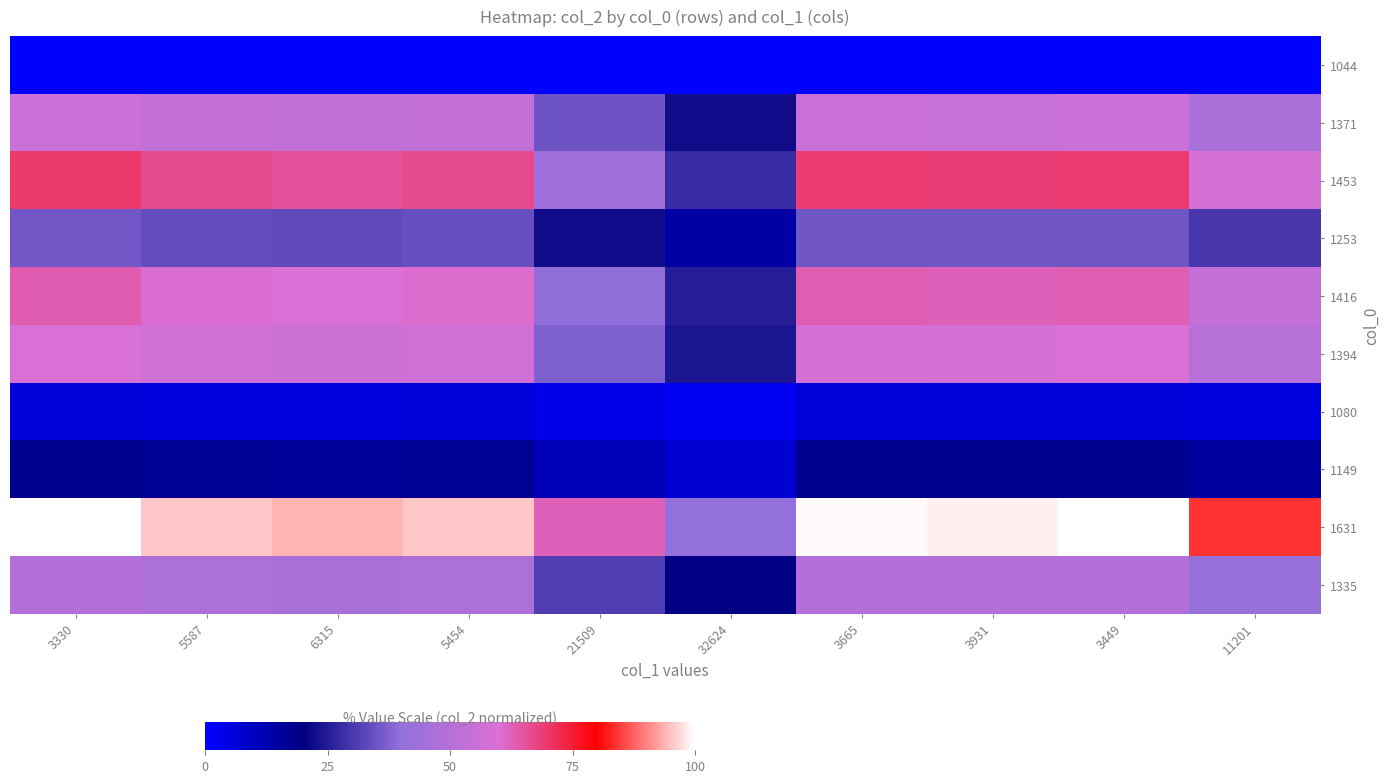

What is the total value across all series at 3449?

456.5